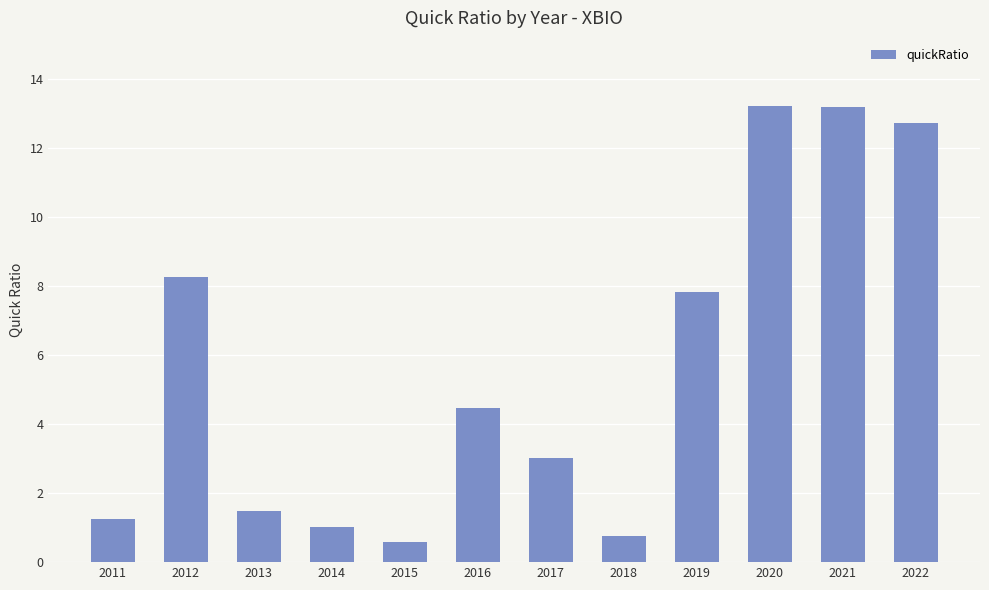

Where does the data first go above 4?

2012